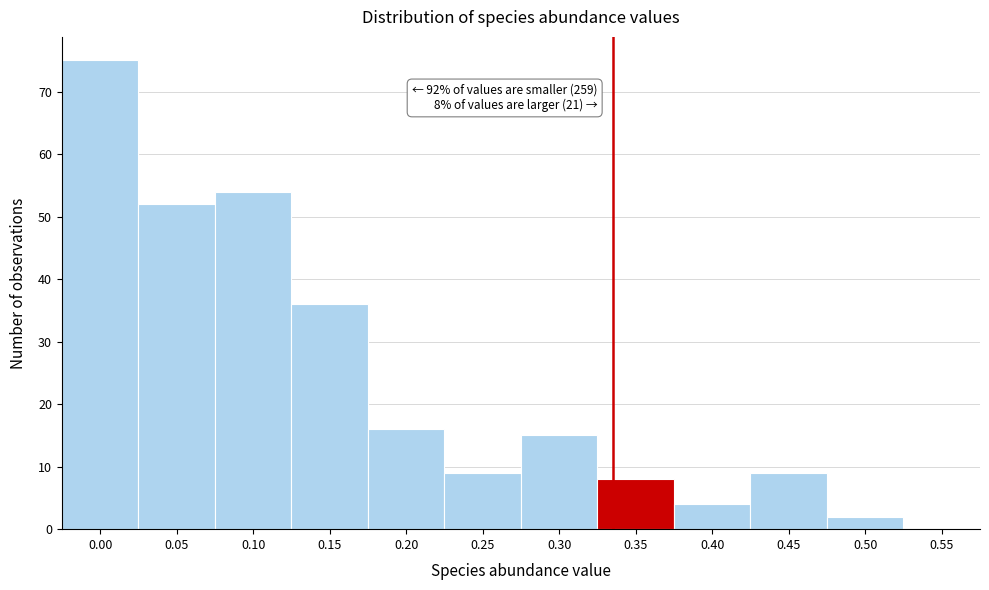

Reading left to right, extract all data points from this chart.

0.00=75	0.05=52	0.10=54	0.15=36	0.20=16	0.25=9	0.30=15	0.35=8	0.40=4	0.45=9	0.50=2	0.55=0